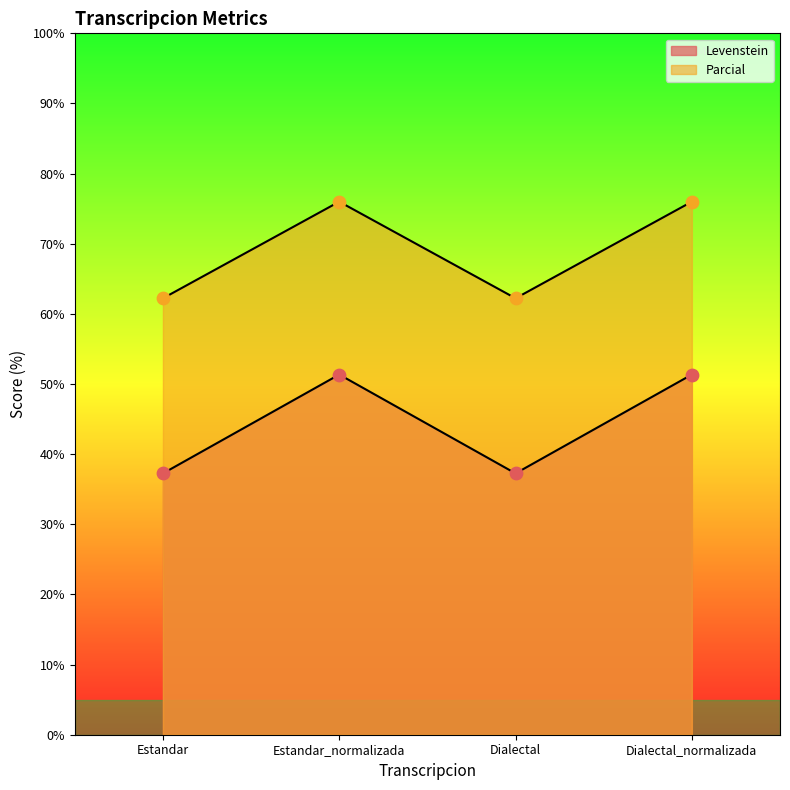

Which series contains the highest Y value?

Parcial